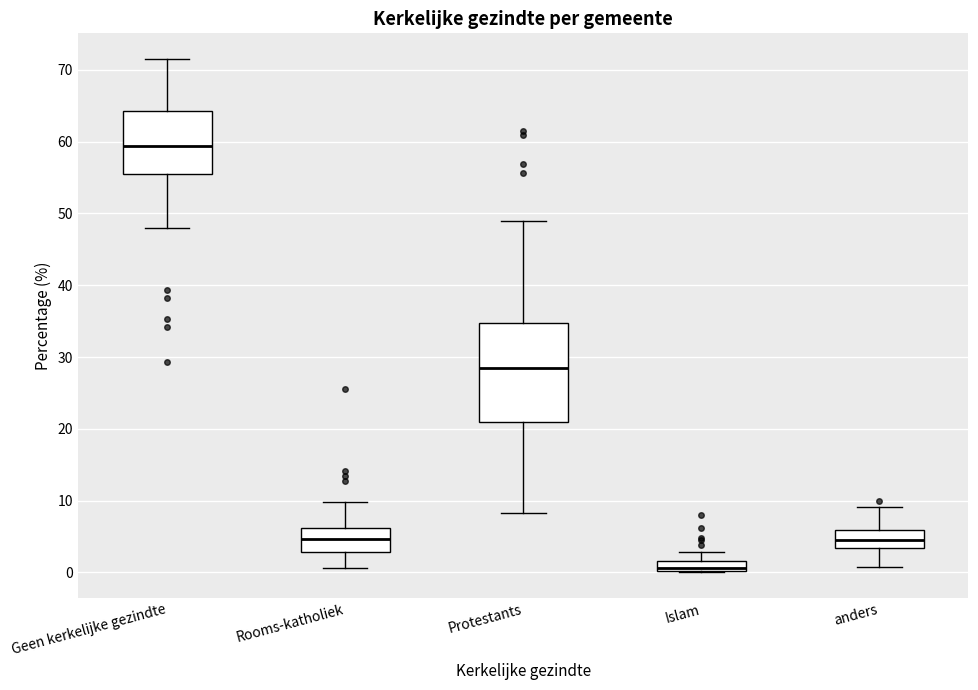

Which box's median line is the lowest?

Islam